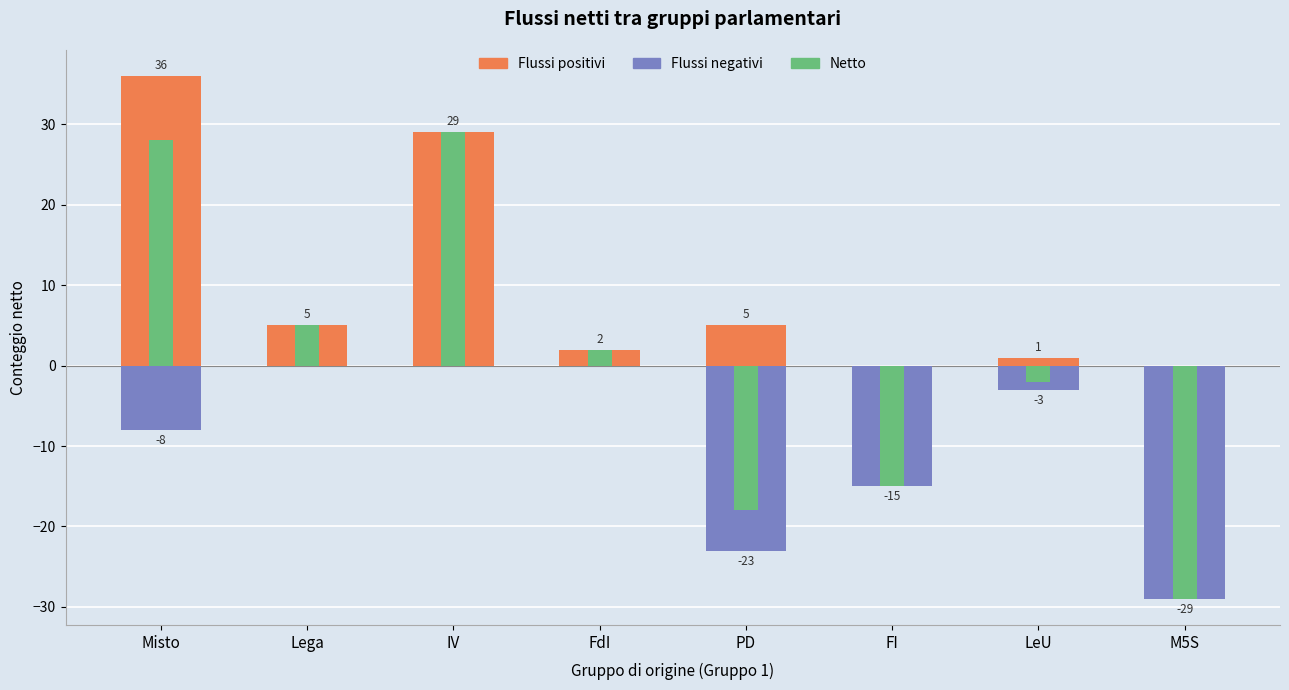

Reading left to right, what are all the values shown in this chart?

Flussi positivi: Misto=36	Lega=5	IV=29	FdI=2	PD=5	FI=0	LeU=1	M5S=0
Flussi negativi: Misto=-8	Lega=0	IV=0	FdI=0	PD=-23	FI=-15	LeU=-3	M5S=-29
Netto: Misto=28	Lega=5	IV=29	FdI=2	PD=-18	FI=-15	LeU=-2	M5S=-29